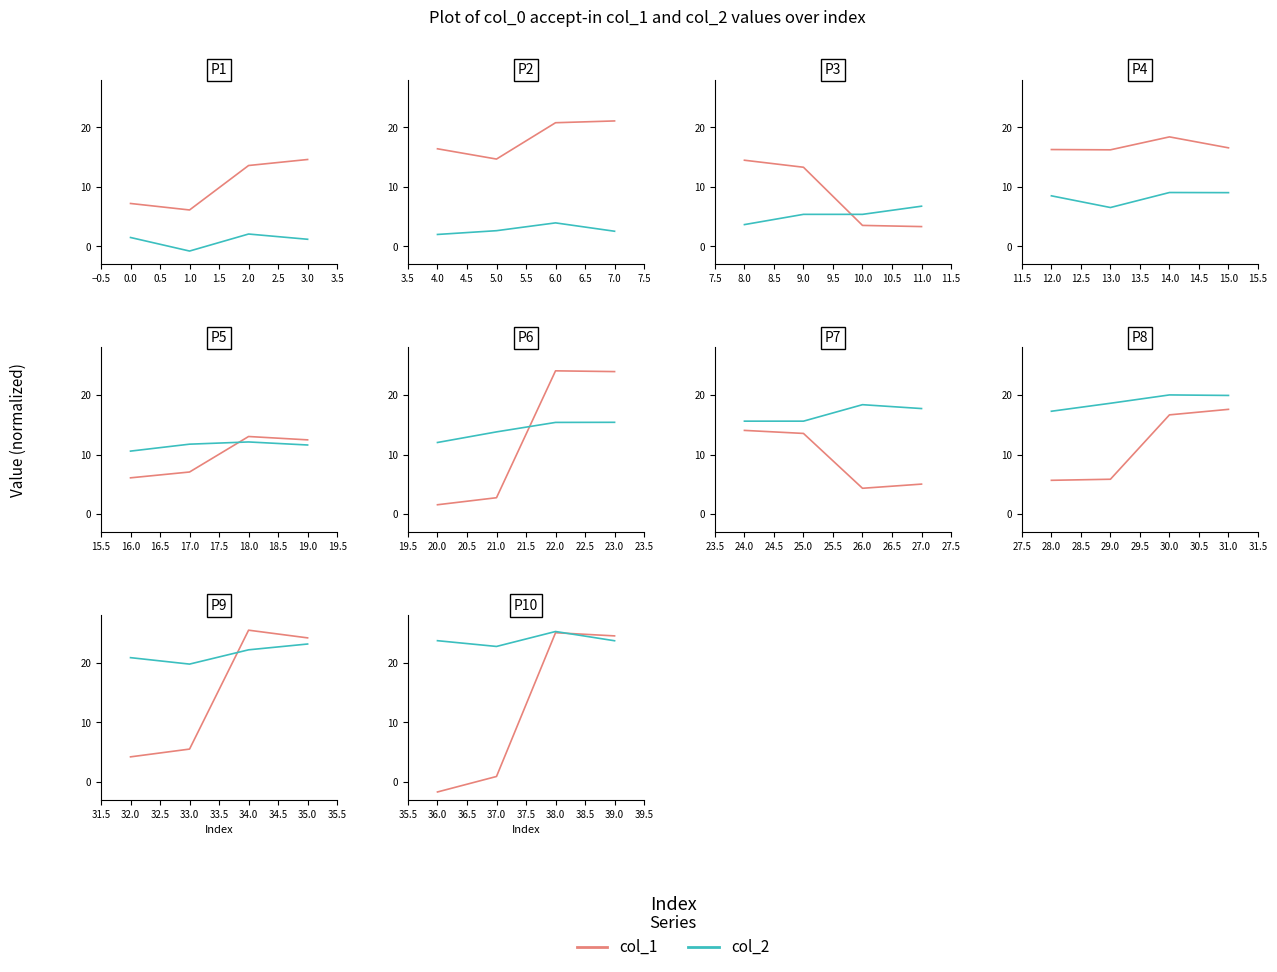

At how many categories does at least one series exceed 3?

4